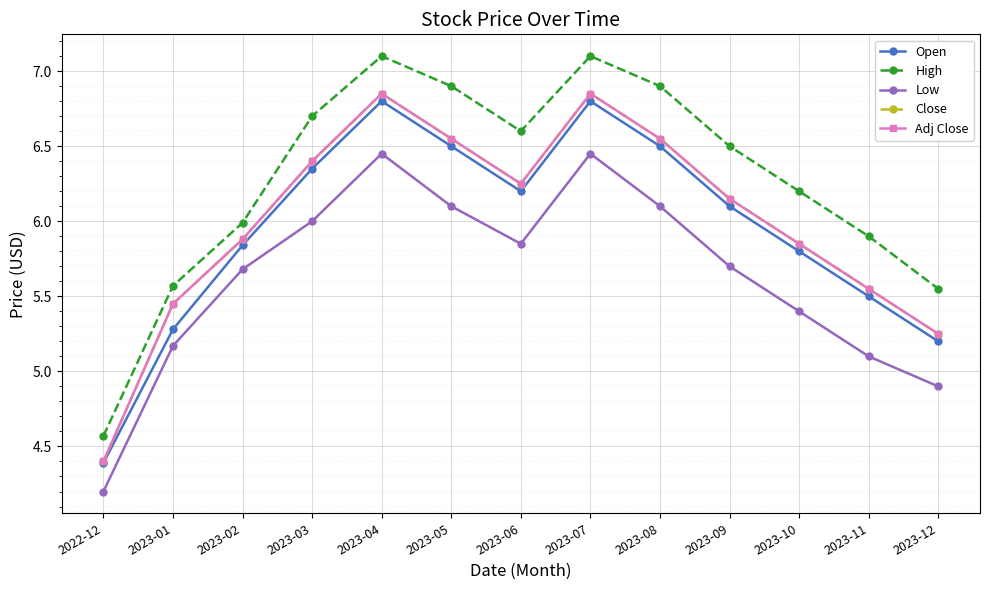

Does the chart have visible grid lines?

Yes